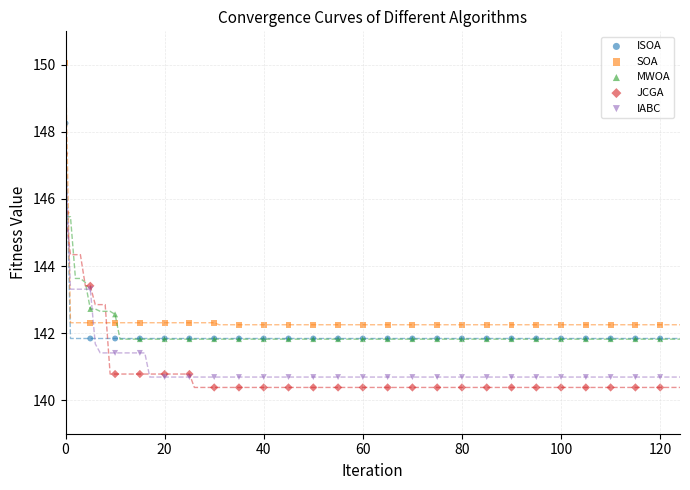

Which series contains the lowest Y value?

JCGA